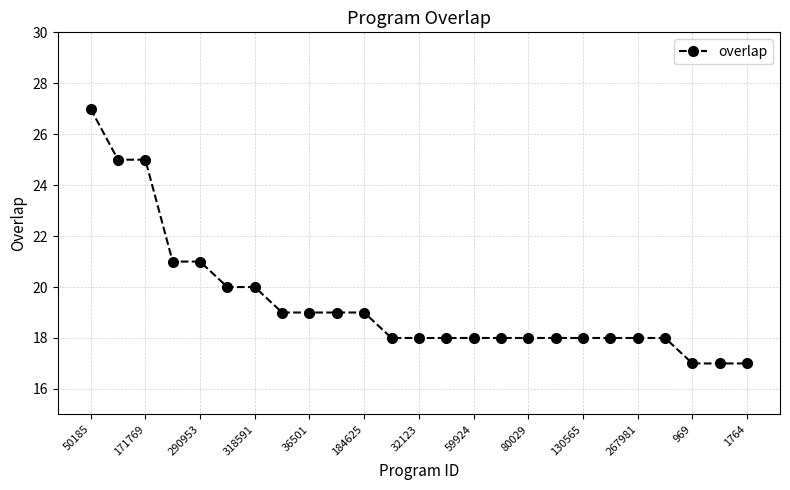

What is the minimum value shown in the chart?

17